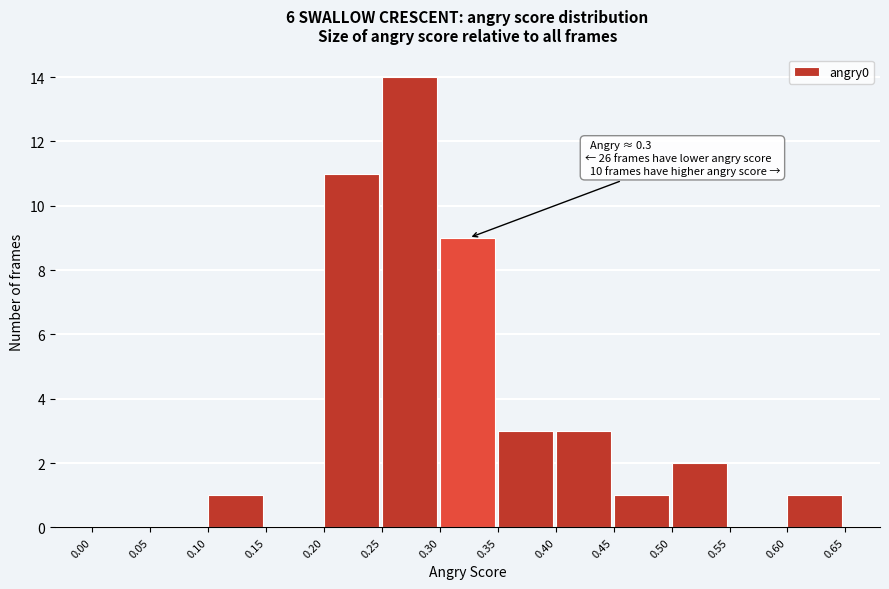

Over which range of the x-axis is the bar tallest?

0.25 to 0.30